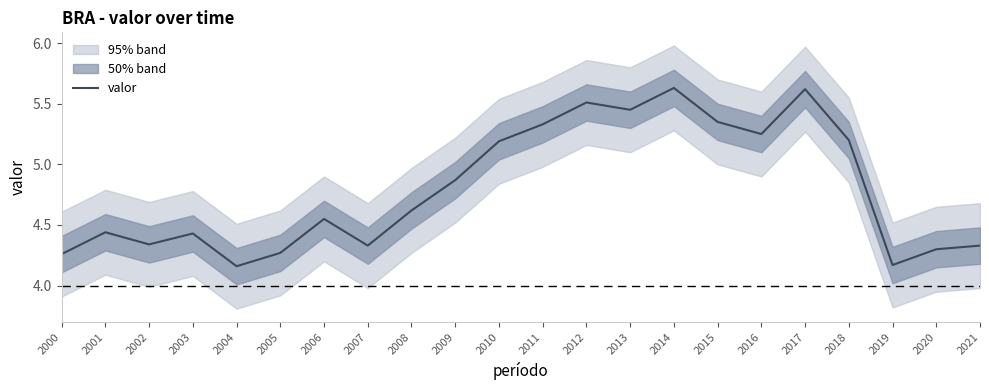

What is the difference between the maximum and second lowest values?

1.5